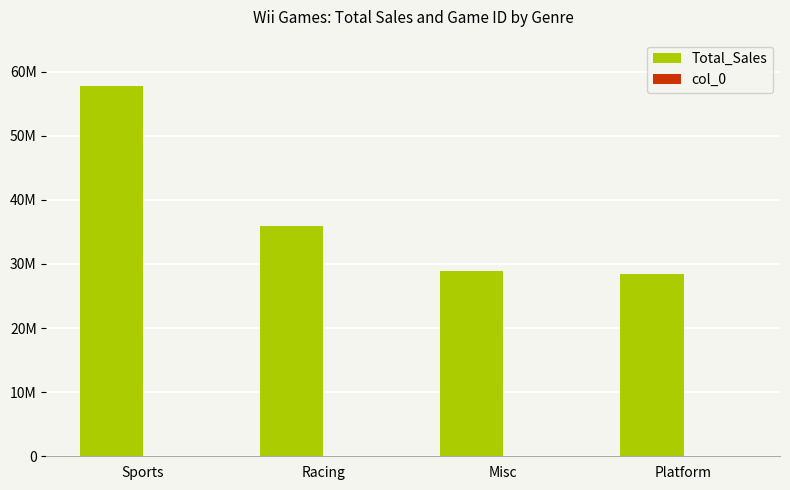

Which label corresponds to the smallest value in the chart?

Misc